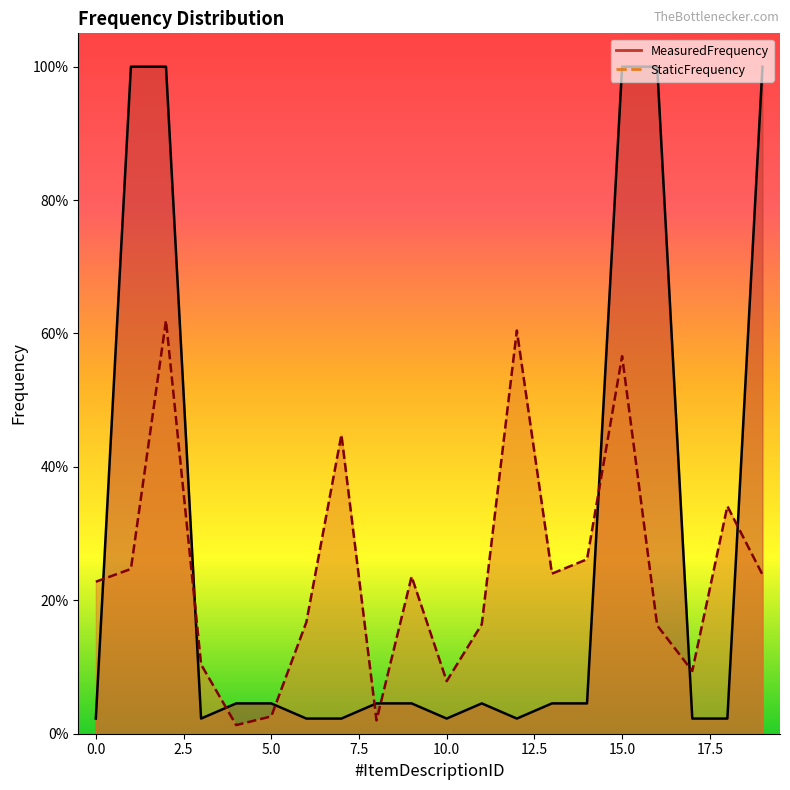

Reading left to right, transcribe all the data shown in this chart.

MeasuredFrequency: 0.0	1.0	1.0	0.0	0.0	0.0	0.0	0.0	0.0	0.0	0.0	0.0	0.0	0.0	0.0	1.0	1.0	0.0	0.0	1.0
StaticFrequency: 0.2	0.2	0.6	0.1	0.0	0.0	0.2	0.4	0.0	0.2	0.1	0.2	0.6	0.2	0.3	0.6	0.2	0.1	0.3	0.2